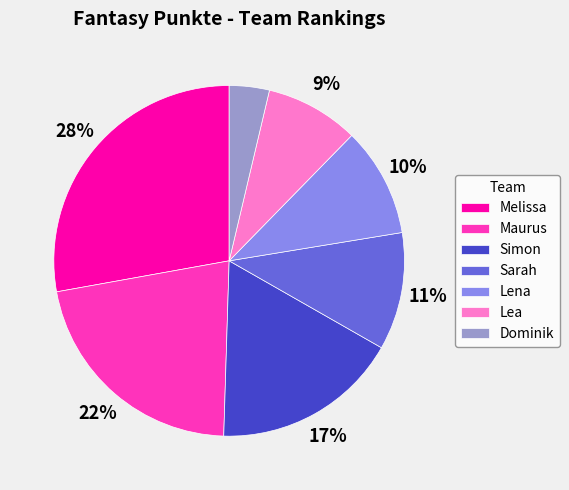

How many segments does this pie chart have?

7